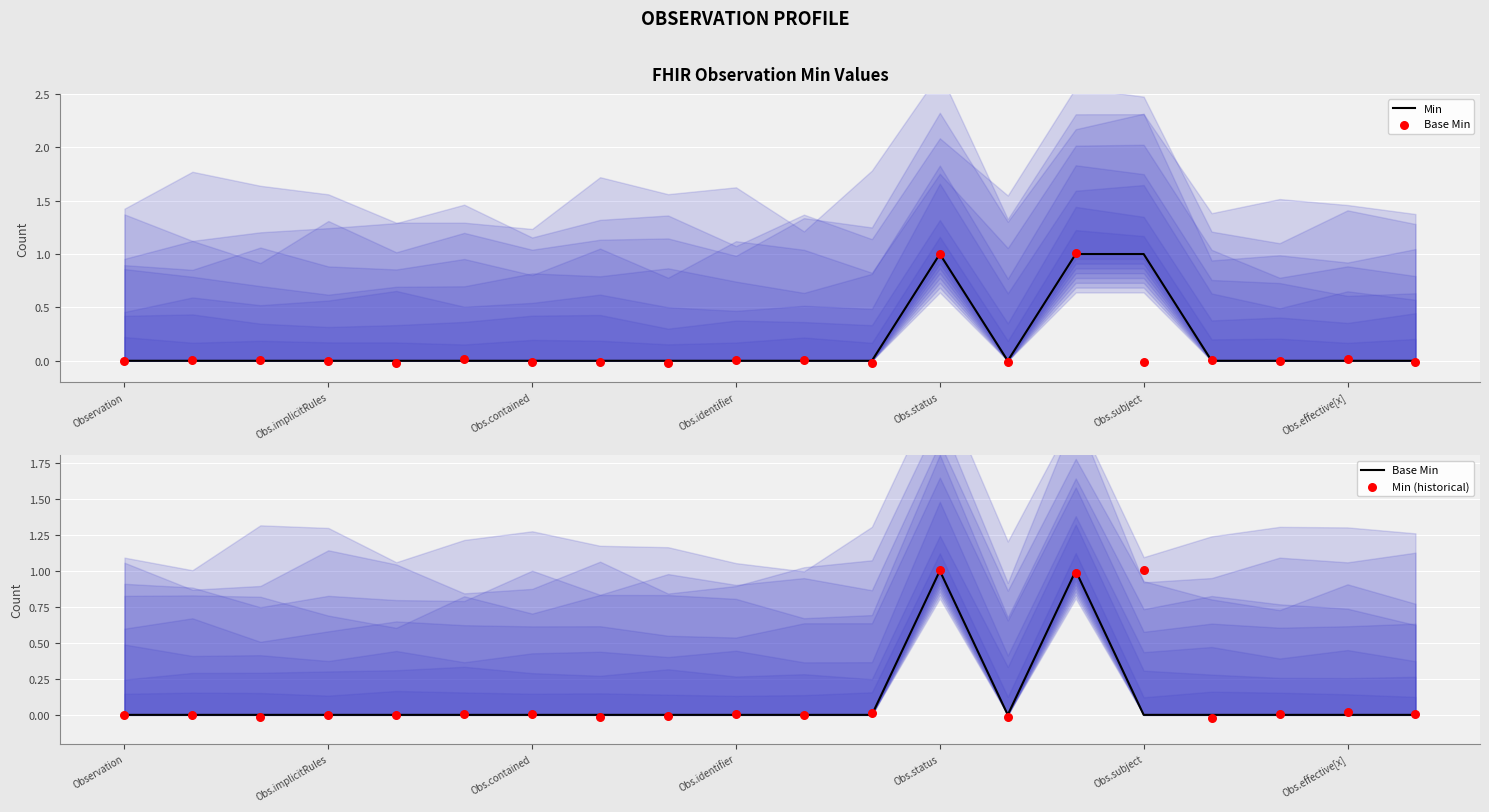

Which series has the largest total across all categories?

Min